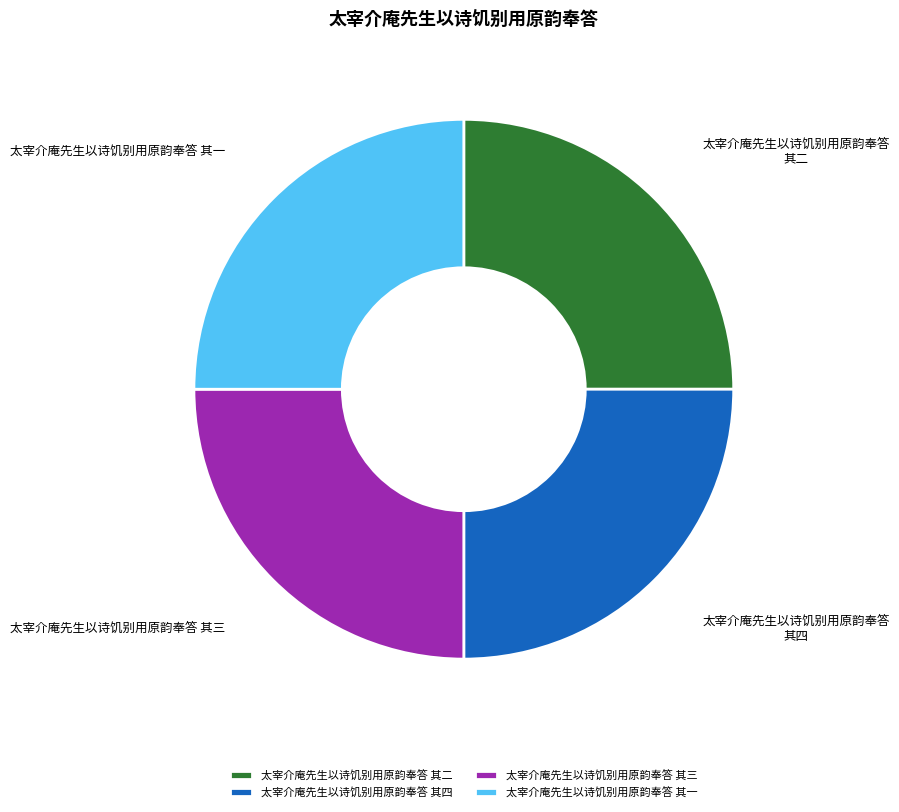

Is there a majority slice in this chart?

No